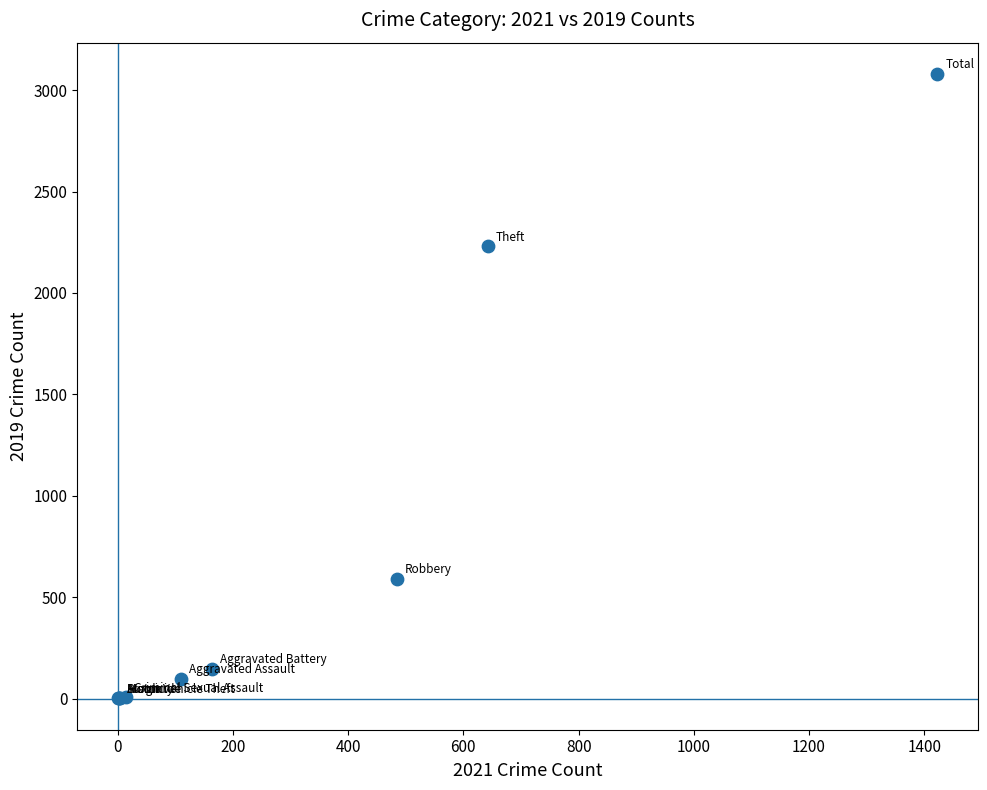

What Y value in the scatter plot is closest to 1540?

2230